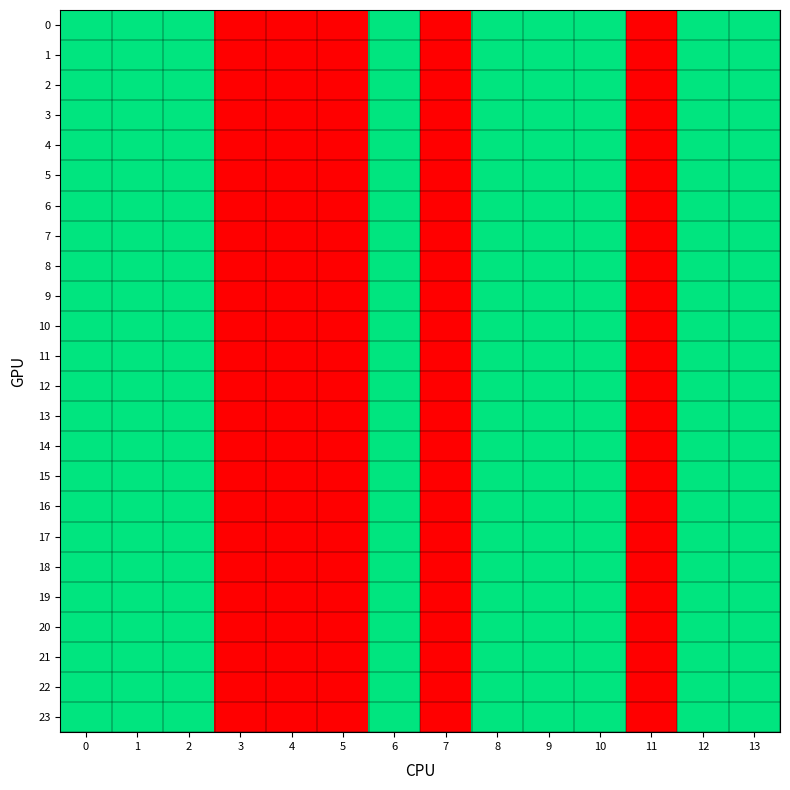

Reading right to left, extract all data points from this chart.

0: 13=2	12=2	11=1	10=2	9=2	8=2	7=1	6=2	5=1	4=1	3=1	2=2	1=2	0=2
1: 13=2	12=2	11=1	10=2	9=2	8=2	7=1	6=2	5=1	4=1	3=1	2=2	1=2	0=2
2: 13=2	12=2	11=1	10=2	9=2	8=2	7=1	6=2	5=1	4=1	3=1	2=2	1=2	0=2
3: 13=2	12=2	11=1	10=2	9=2	8=2	7=1	6=2	5=1	4=1	3=1	2=2	1=2	0=2
4: 13=2	12=2	11=1	10=2	9=2	8=2	7=1	6=2	5=1	4=1	3=1	2=2	1=2	0=2
5: 13=2	12=2	11=1	10=2	9=2	8=2	7=1	6=2	5=1	4=1	3=1	2=2	1=2	0=2
6: 13=2	12=2	11=1	10=2	9=2	8=2	7=1	6=2	5=1	4=1	3=1	2=2	1=2	0=2
7: 13=2	12=2	11=1	10=2	9=2	8=2	7=1	6=2	5=1	4=1	3=1	2=2	1=2	0=2
8: 13=2	12=2	11=1	10=2	9=2	8=2	7=1	6=2	5=1	4=1	3=1	2=2	1=2	0=2
9: 13=2	12=2	11=1	10=2	9=2	8=2	7=1	6=2	5=1	4=1	3=1	2=2	1=2	0=2
10: 13=2	12=2	11=1	10=2	9=2	8=2	7=1	6=2	5=1	4=1	3=1	2=2	1=2	0=2
11: 13=2	12=2	11=1	10=2	9=2	8=2	7=1	6=2	5=1	4=1	3=1	2=2	1=2	0=2
12: 13=2	12=2	11=1	10=2	9=2	8=2	7=1	6=2	5=1	4=1	3=1	2=2	1=2	0=2
13: 13=2	12=2	11=1	10=2	9=2	8=2	7=1	6=2	5=1	4=1	3=1	2=2	1=2	0=2
14: 13=2	12=2	11=1	10=2	9=2	8=2	7=1	6=2	5=1	4=1	3=1	2=2	1=2	0=2
15: 13=2	12=2	11=1	10=2	9=2	8=2	7=1	6=2	5=1	4=1	3=1	2=2	1=2	0=2
16: 13=2	12=2	11=1	10=2	9=2	8=2	7=1	6=2	5=1	4=1	3=1	2=2	1=2	0=2
17: 13=2	12=2	11=1	10=2	9=2	8=2	7=1	6=2	5=1	4=1	3=1	2=2	1=2	0=2
18: 13=2	12=2	11=1	10=2	9=2	8=2	7=1	6=2	5=1	4=1	3=1	2=2	1=2	0=2
19: 13=2	12=2	11=1	10=2	9=2	8=2	7=1	6=2	5=1	4=1	3=1	2=2	1=2	0=2
20: 13=2	12=2	11=1	10=2	9=2	8=2	7=1	6=2	5=1	4=1	3=1	2=2	1=2	0=2
21: 13=2	12=2	11=1	10=2	9=2	8=2	7=1	6=2	5=1	4=1	3=1	2=2	1=2	0=2
22: 13=2	12=2	11=1	10=2	9=2	8=2	7=1	6=2	5=1	4=1	3=1	2=2	1=2	0=2
23: 13=2	12=2	11=1	10=2	9=2	8=2	7=1	6=2	5=1	4=1	3=1	2=2	1=2	0=2